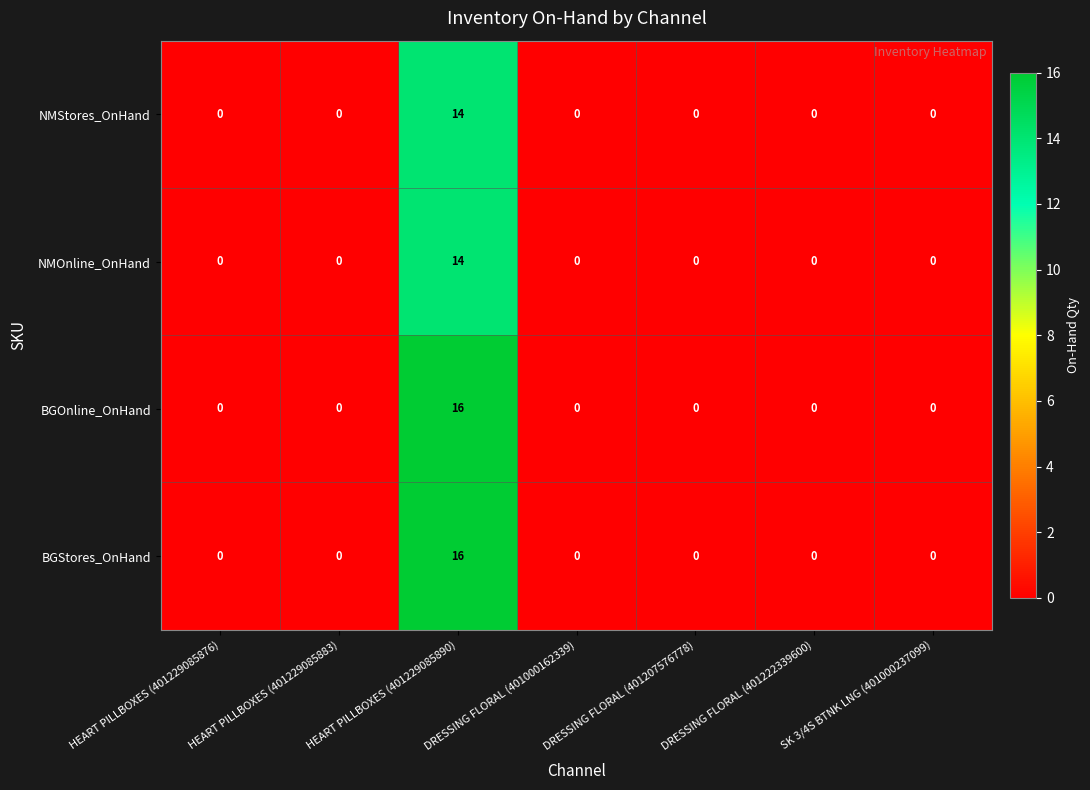

What is the total value across all series at HEART PILLBOXES (401229085890)?

60